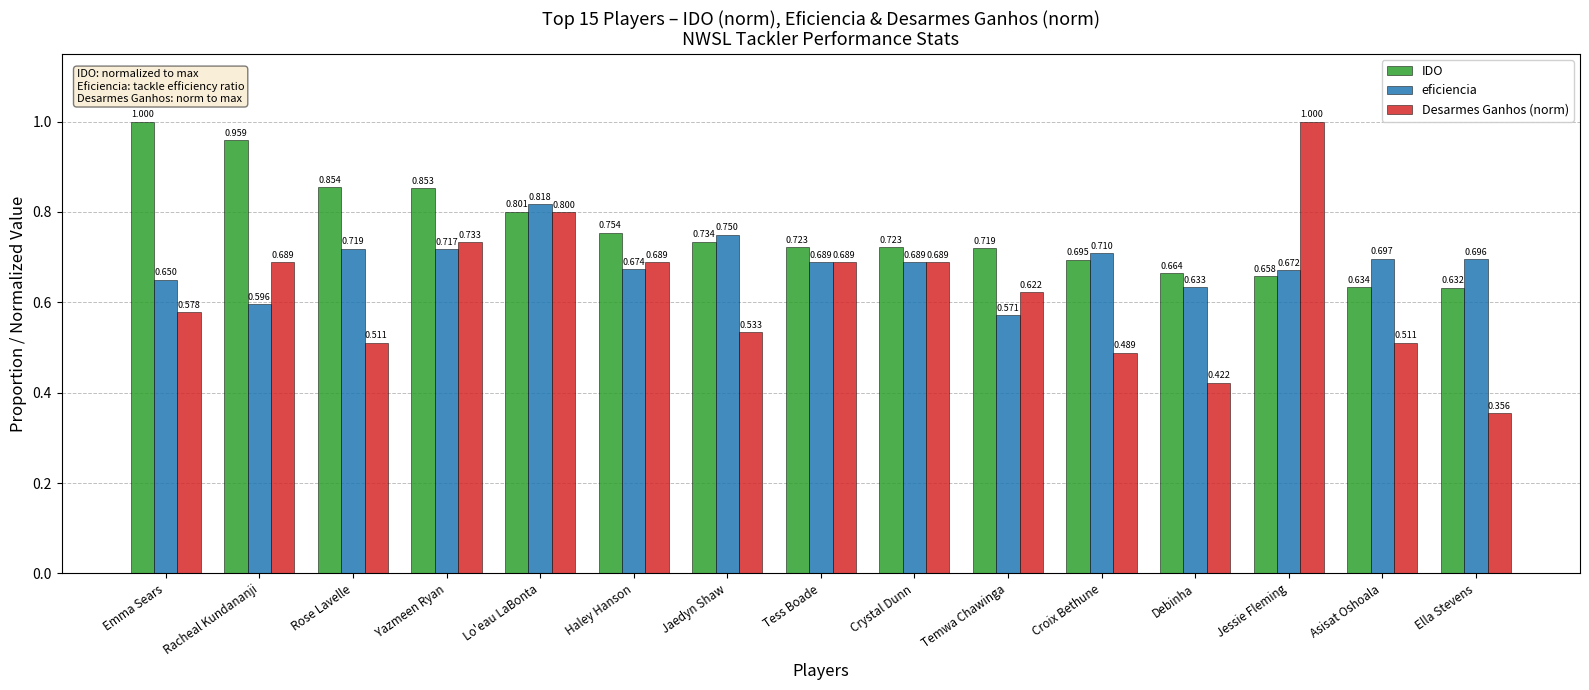

Rank the series at Ella Stevens from lowest to highest value.

Desarmes Ganhos (norm), IDO, eficiencia